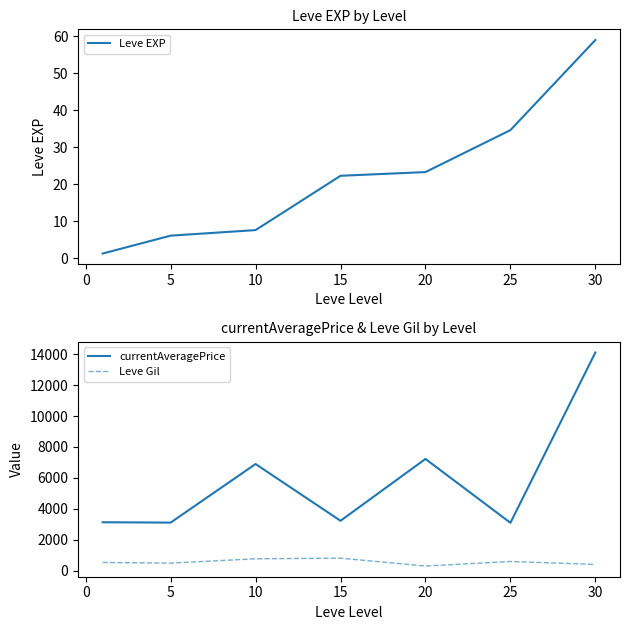

What is the highest value of the Leve Gil series?

810.0